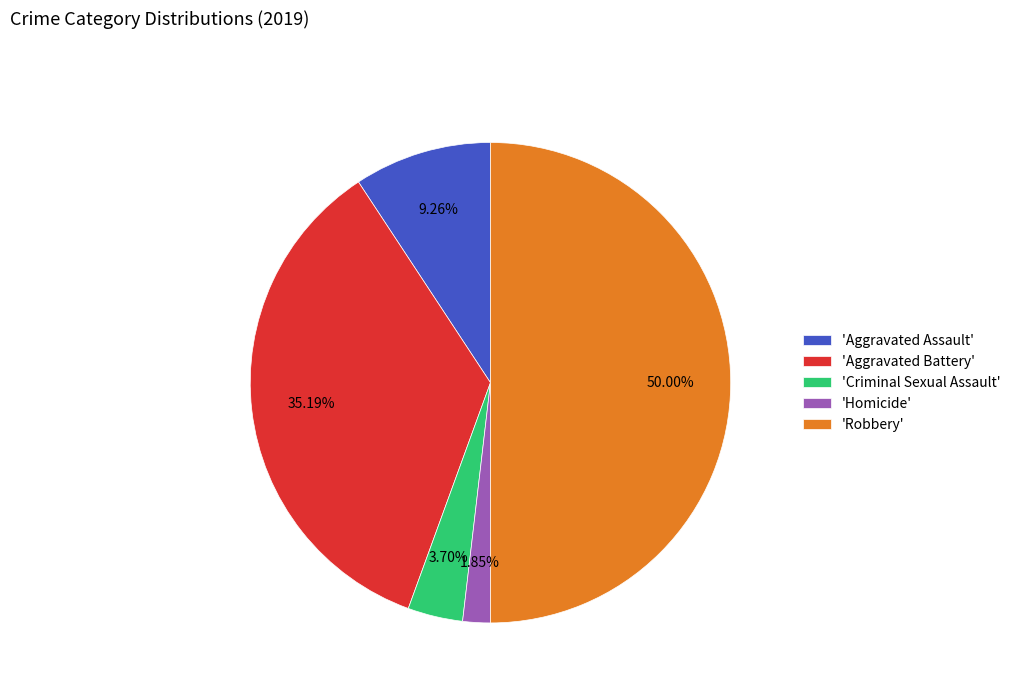

To the nearest percent, what is the difference between the largest and smallest slice percentages?

48%